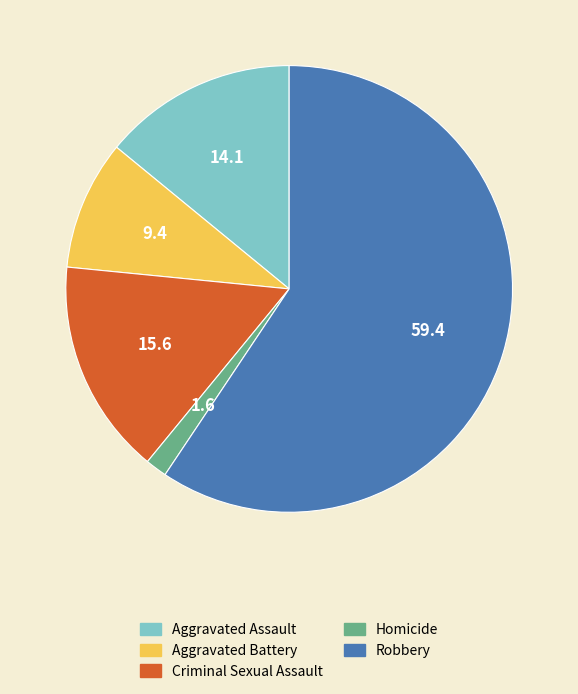

Rank the categories by value from highest to lowest.

Robbery, Criminal Sexual Assault, Aggravated Assault, Aggravated Battery, Homicide